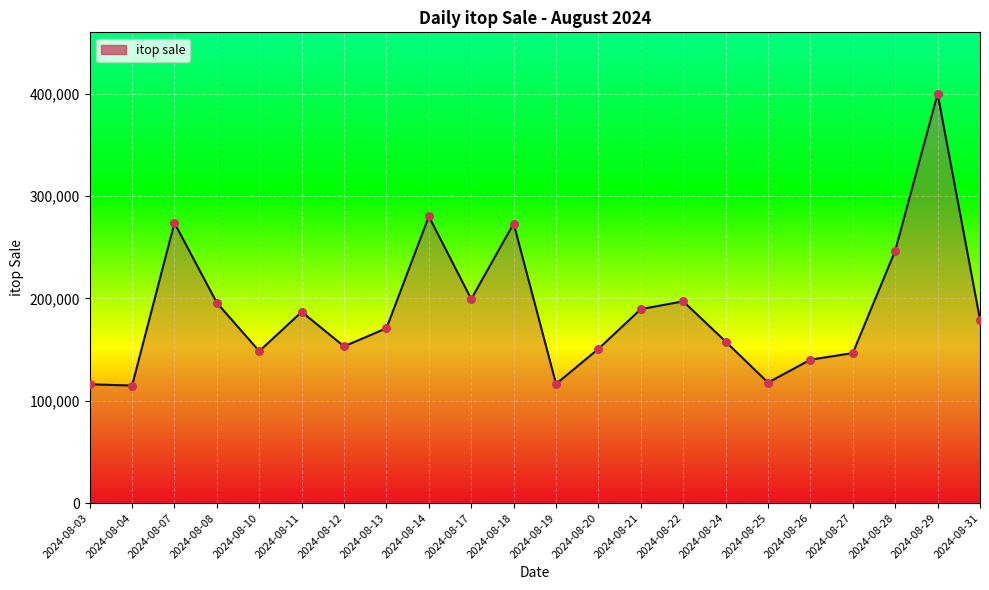

What is the ratio of the value at 2024-08-08 to the value at 2024-08-31?

1.1